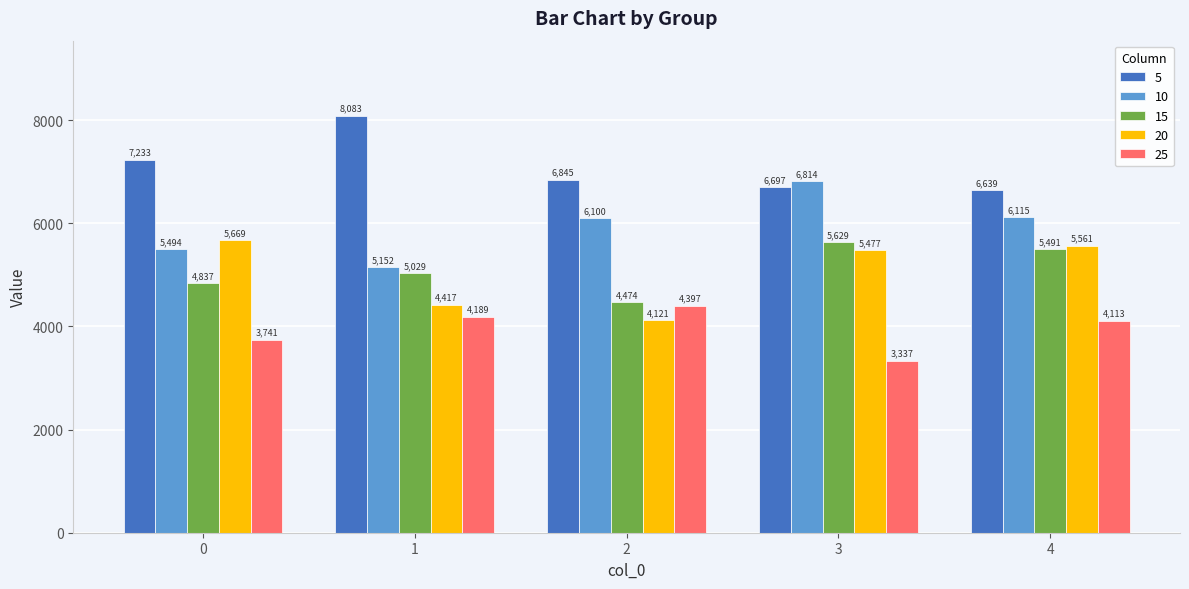

What is the difference between the 20 values at 1 and 3?

1060